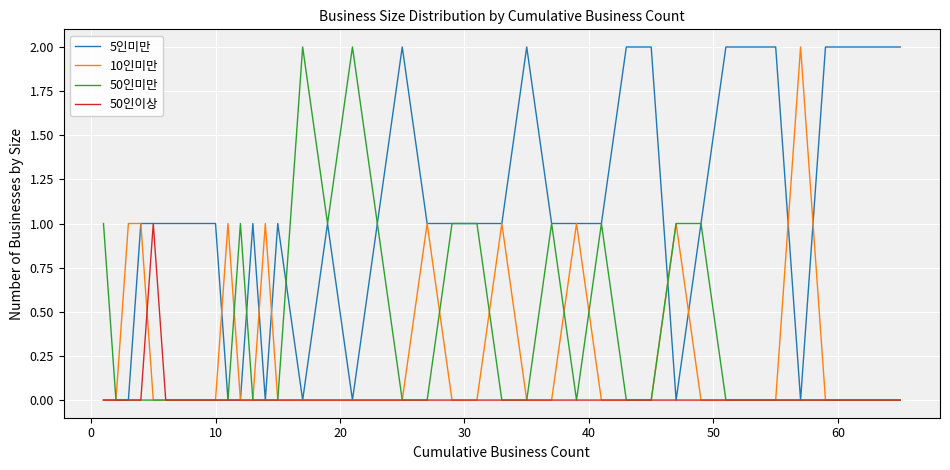

What is the difference between the maximum and second lowest values in the 50인이상 series?

1